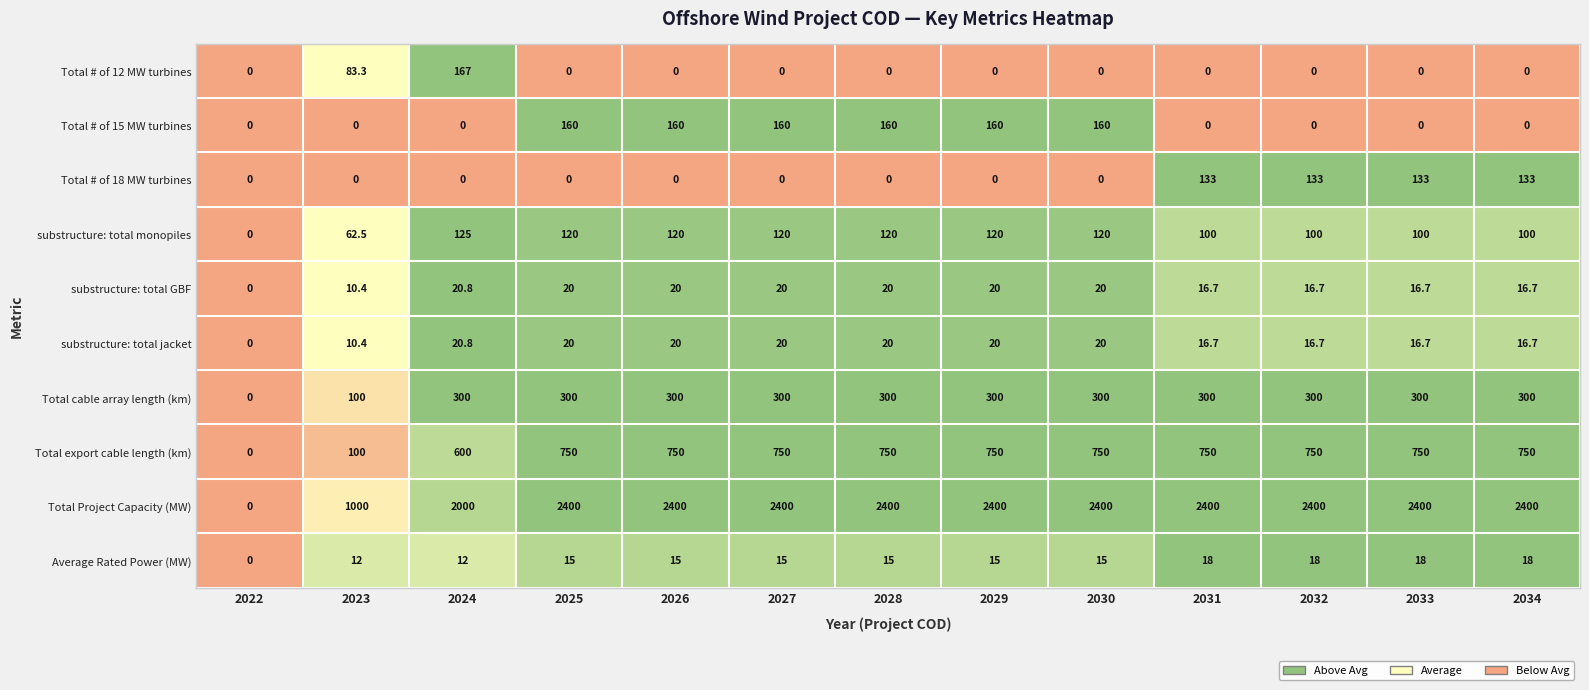

The value of Total export cable length (km) at 2026 is 1217.7. True or false?

False